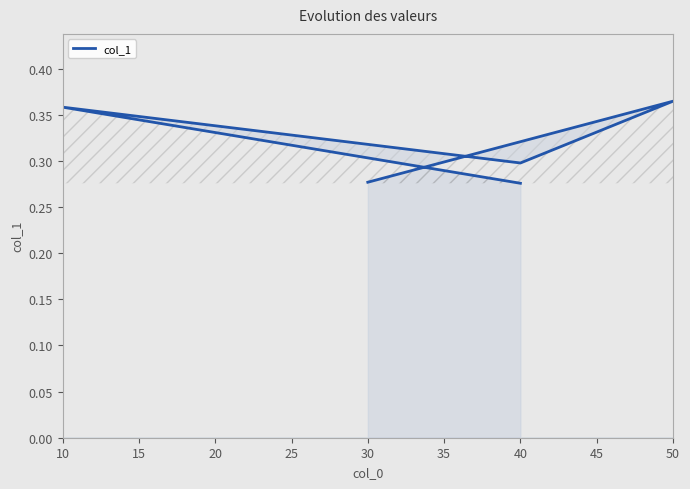

What is the change in value from 50 to 40?

-0.1